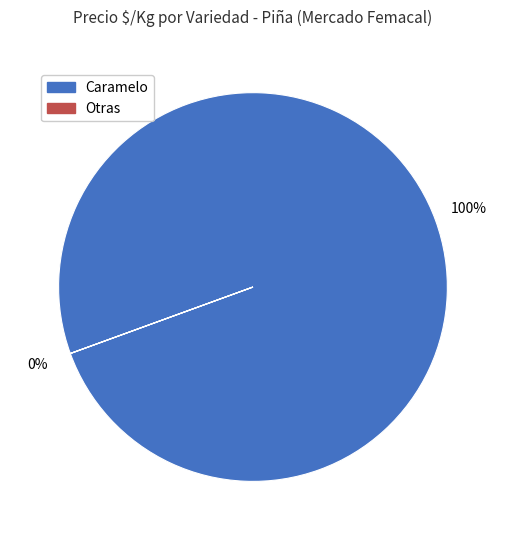

True or false: 28 accounts for 1% of the total.

False